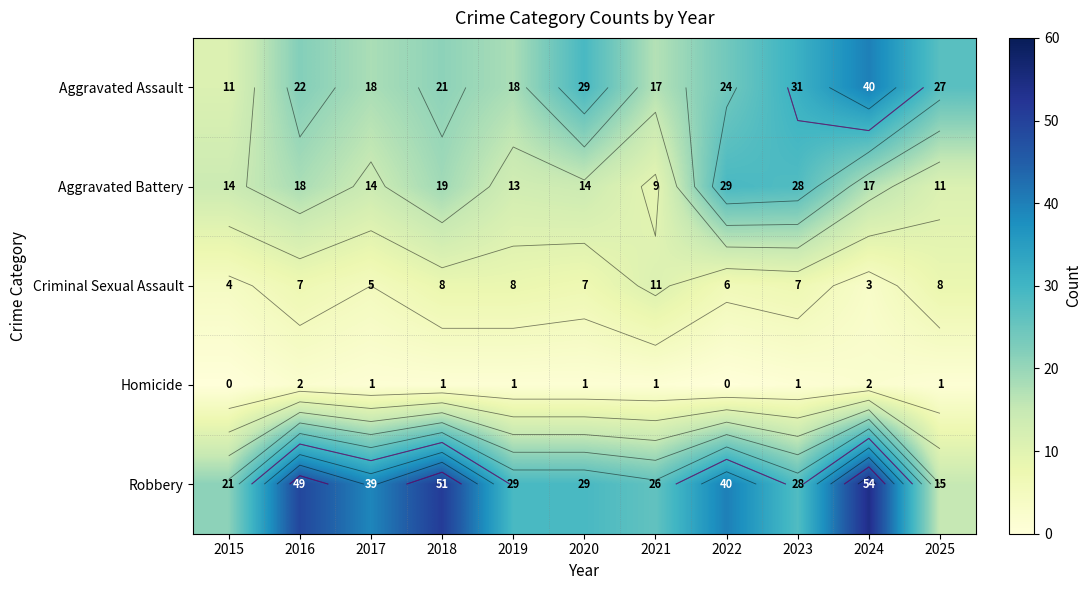

Where does the Aggravated Battery series first go above 14?

2016